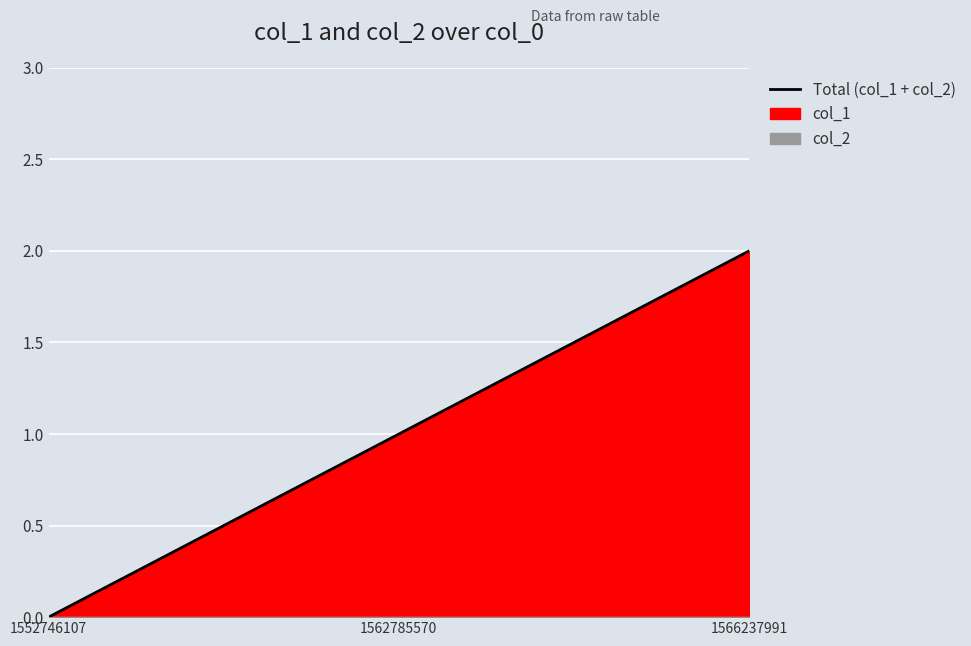

Where is the data nearest to the value 1?

1562785570